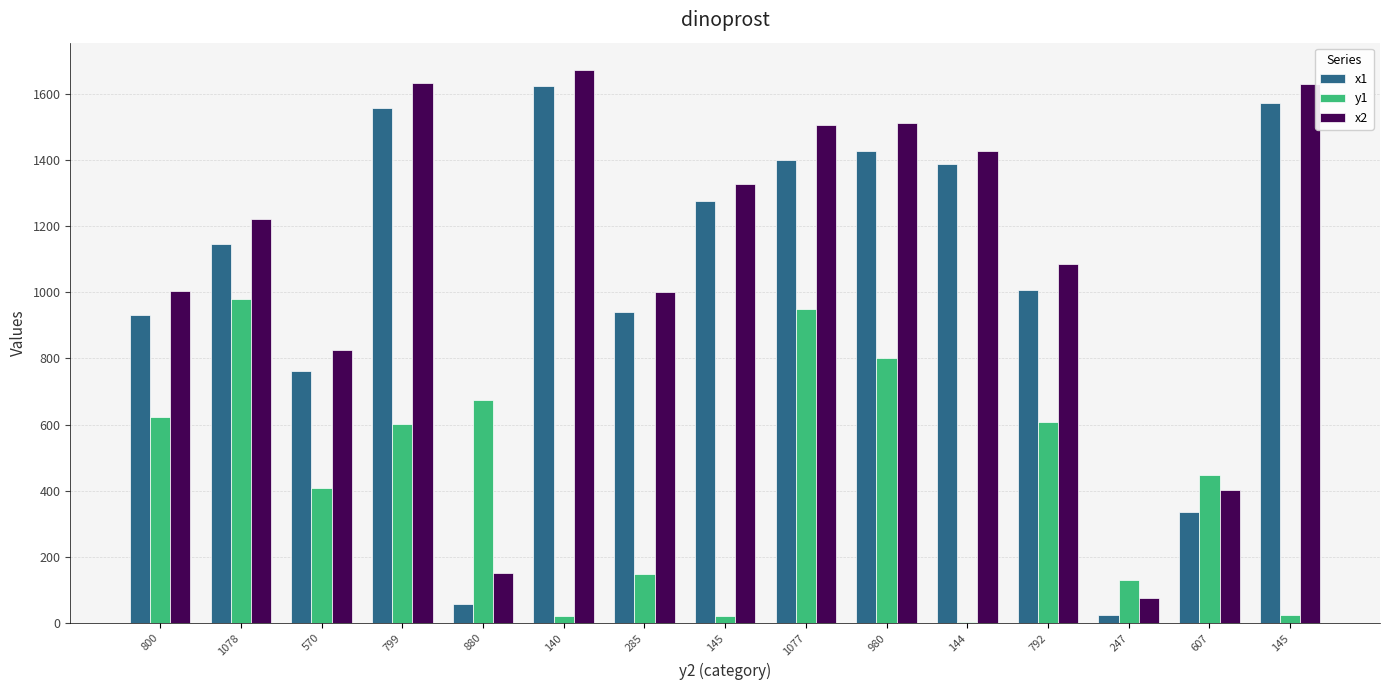

The value of y1 at 607 is 448. True or false?

True